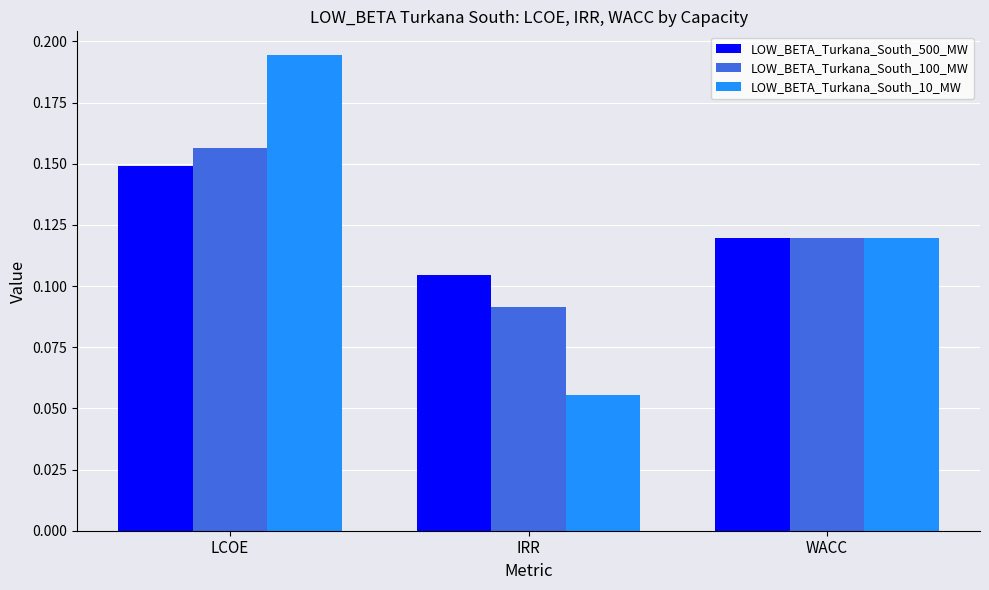

The value of LOW_BETA_Turkana_South_100_MW at LCOE is 0.1. True or false?

False